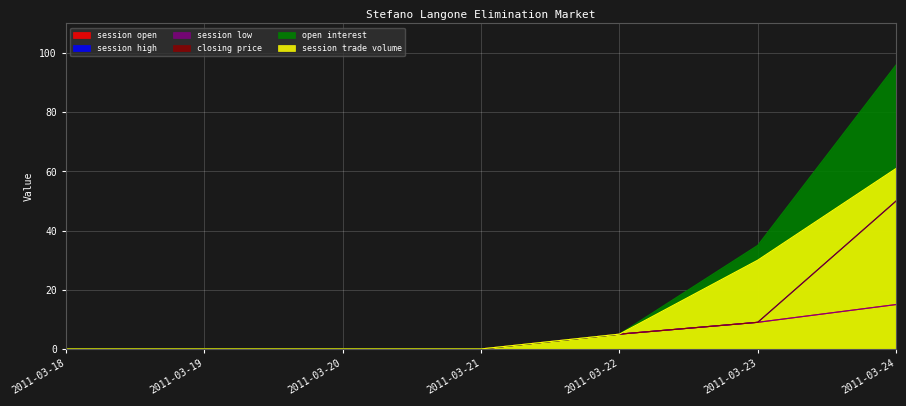

How many session open values are between 0 and 9?

6